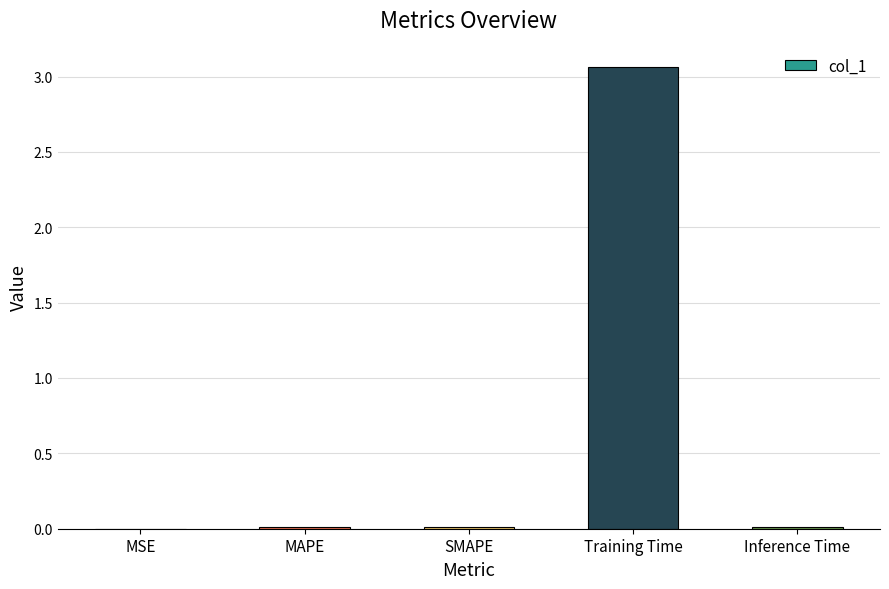

Are the bars grouped side by side (vs. stacked)?

No